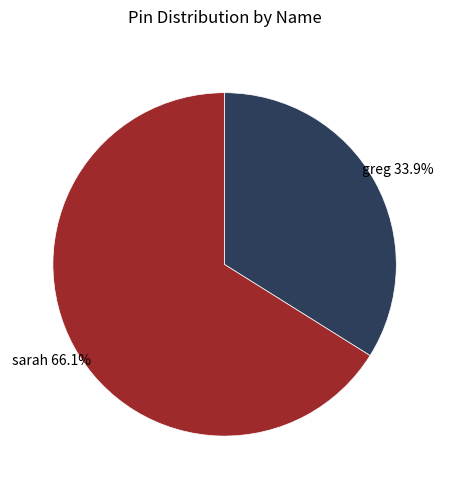

To the nearest percent, what is the difference between the greg and sarah slice percentages?

32%